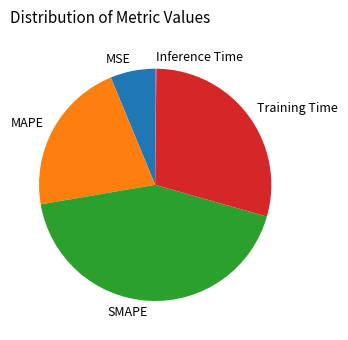

What is the ratio of the value at Training Time to the value at MAPE?

1.4